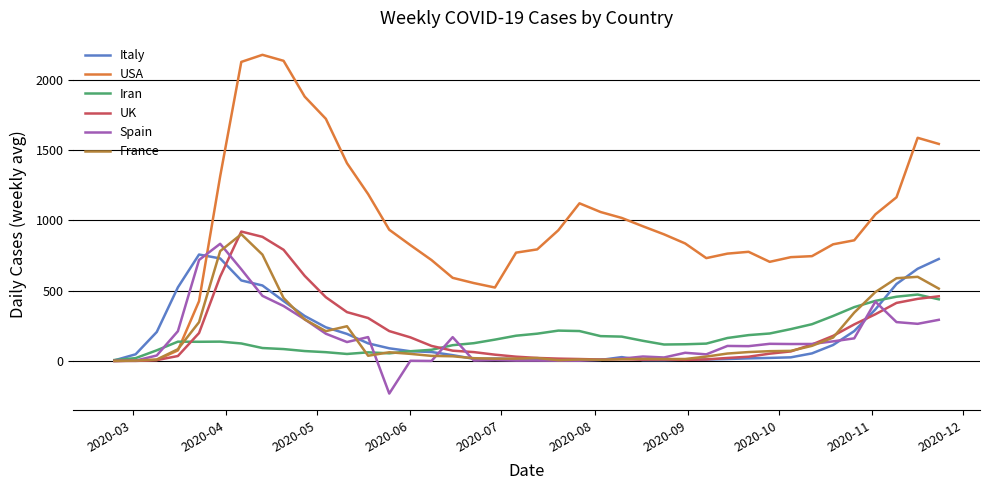

Is this an area chart (filled region under the line)?

No